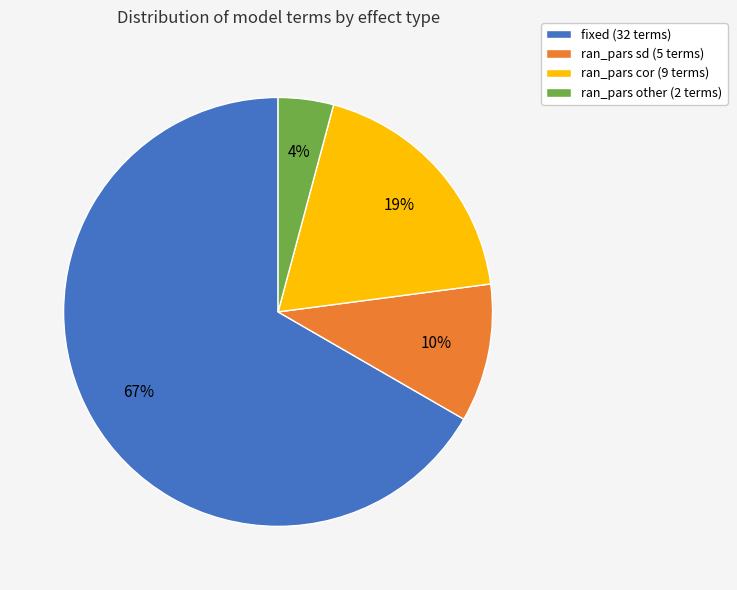

The fixed (32 terms) slice represents 60% of the pie. True or false?

False